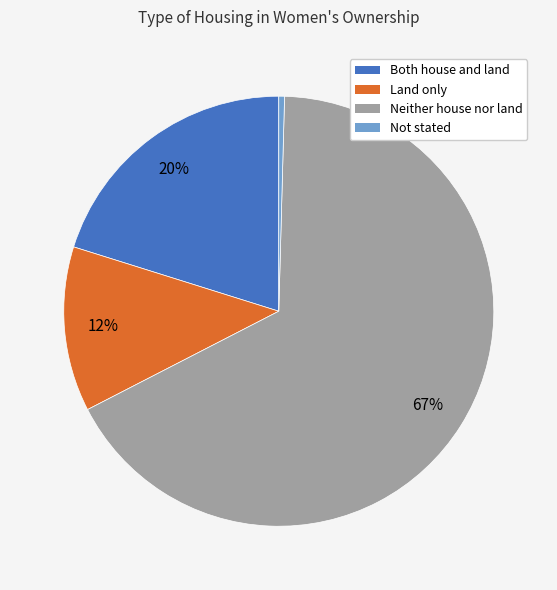

What is the largest slice in the pie chart?

Neither house nor land